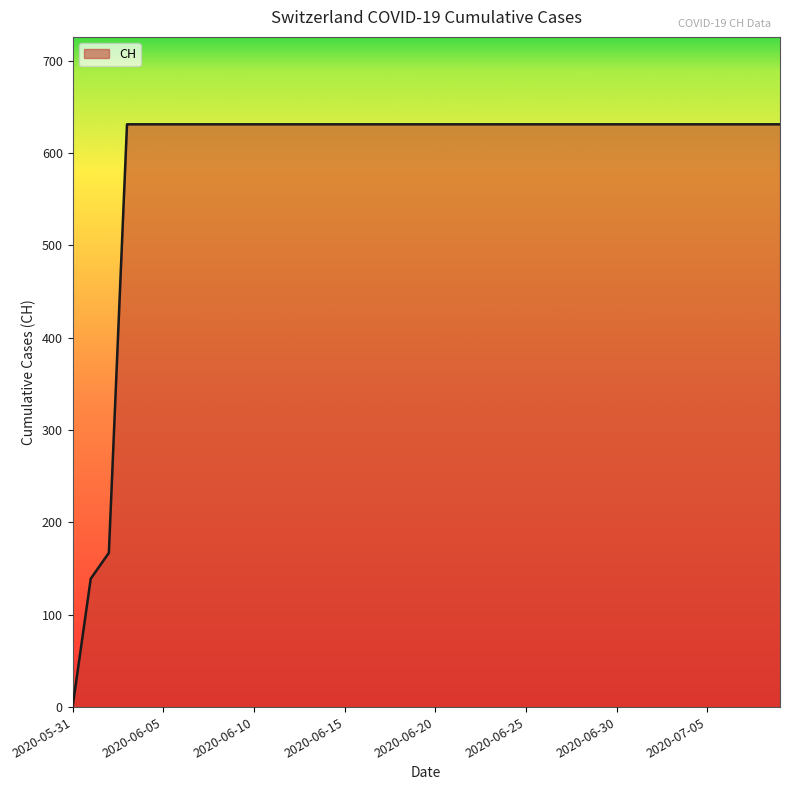

How many lines are shown in the chart?

1